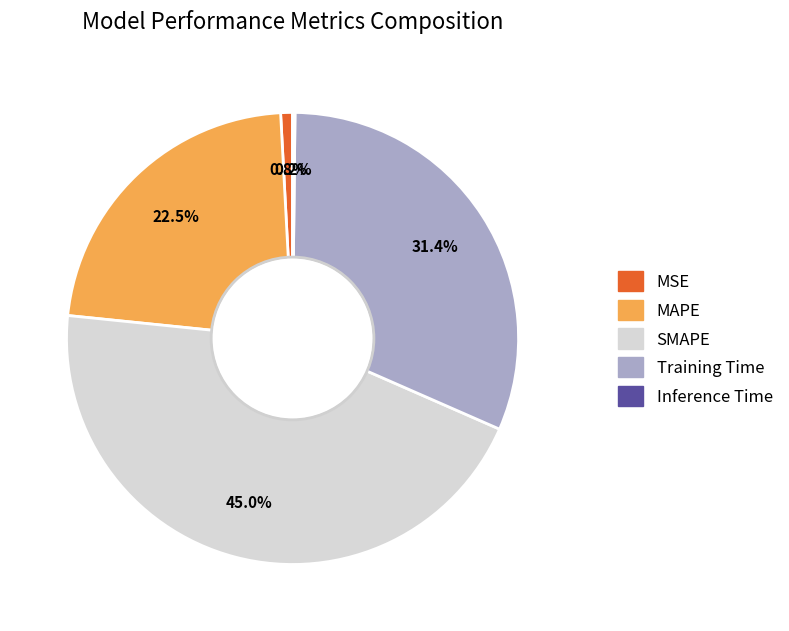

Which category has the biggest portion of the pie?

SMAPE